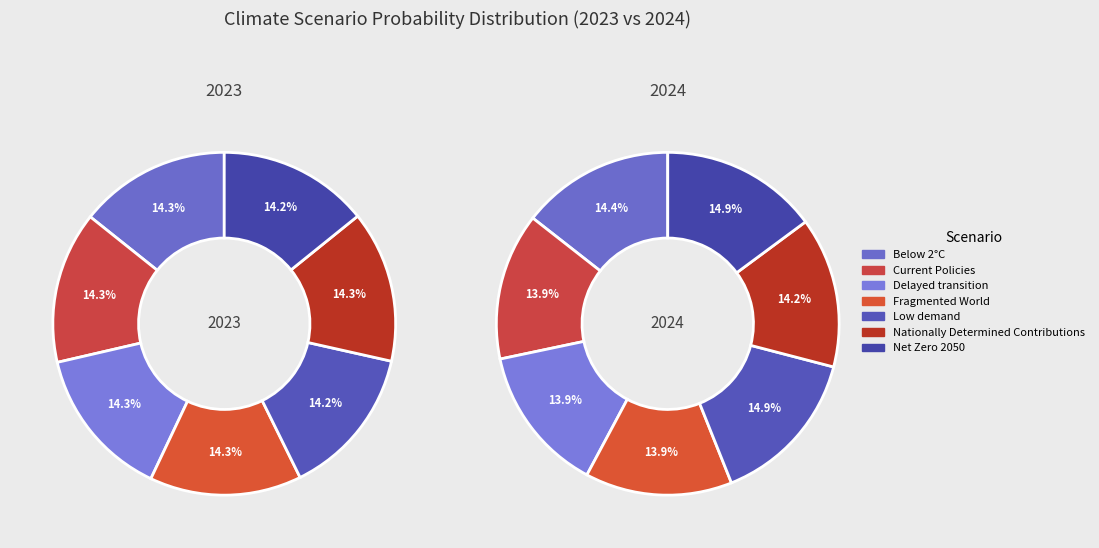

Which series has the largest range (max minus min)?

values_2024